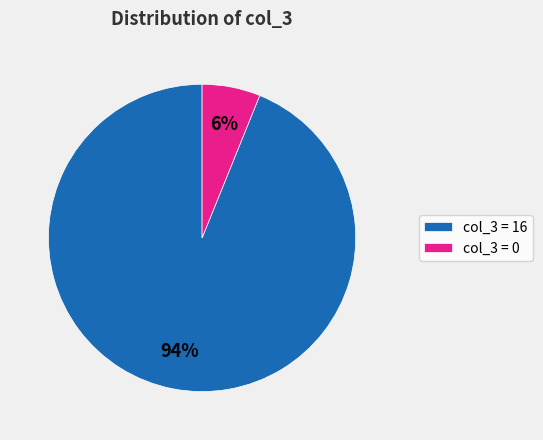

Rank the categories by value from lowest to highest.

col_3 = 0, col_3 = 16